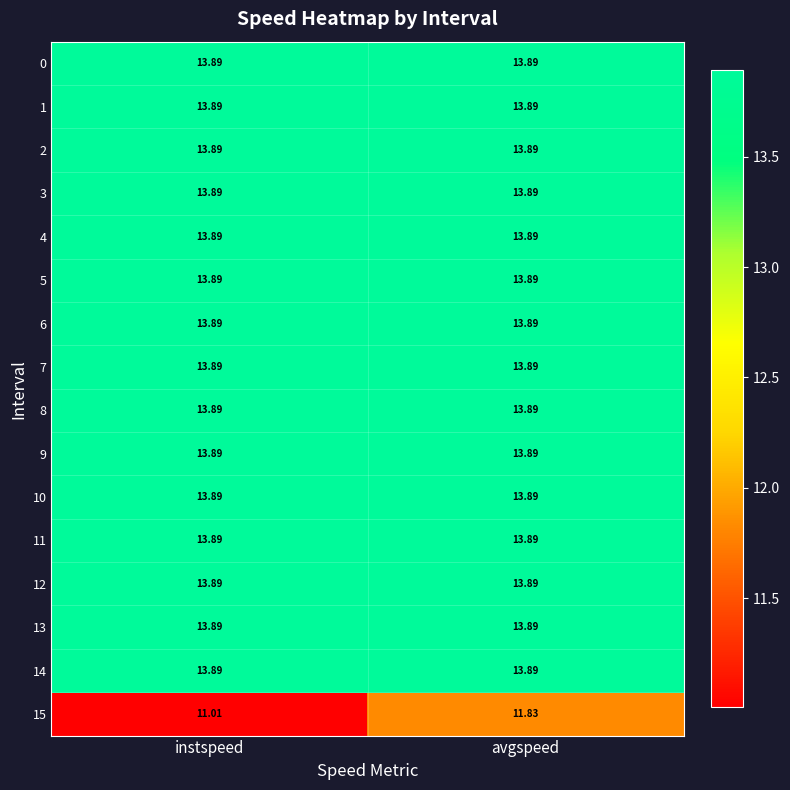

At which category does the chart reach its minimum across all series?

instspeed